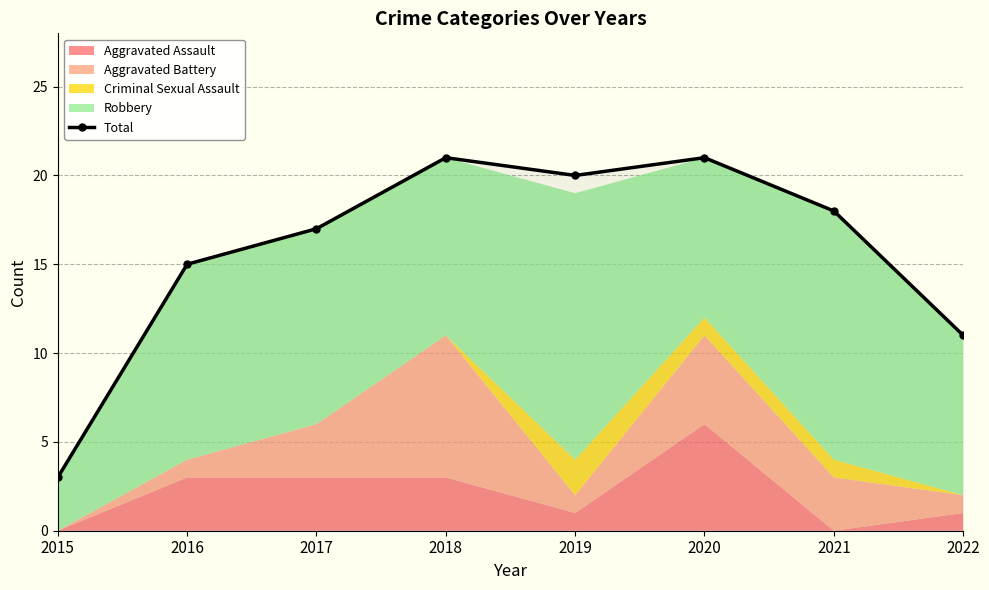

Between 2022 and 2021, which is larger?

2021